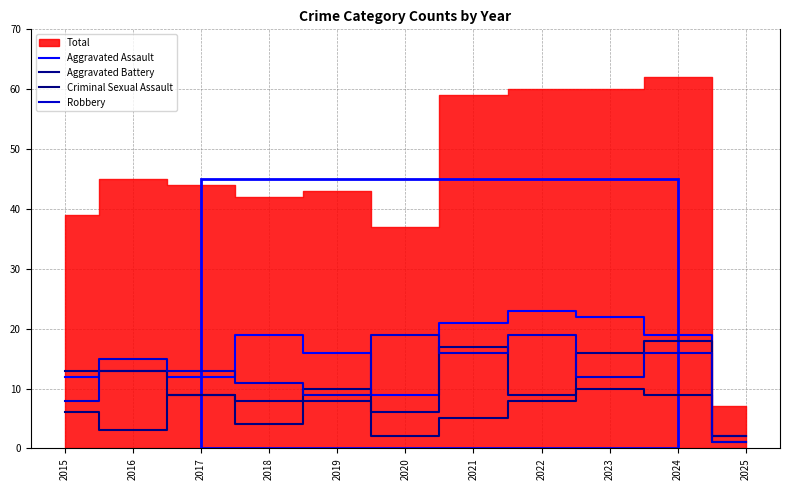

True or false: Robbery and Aggravated Battery intersect in this chart.

True